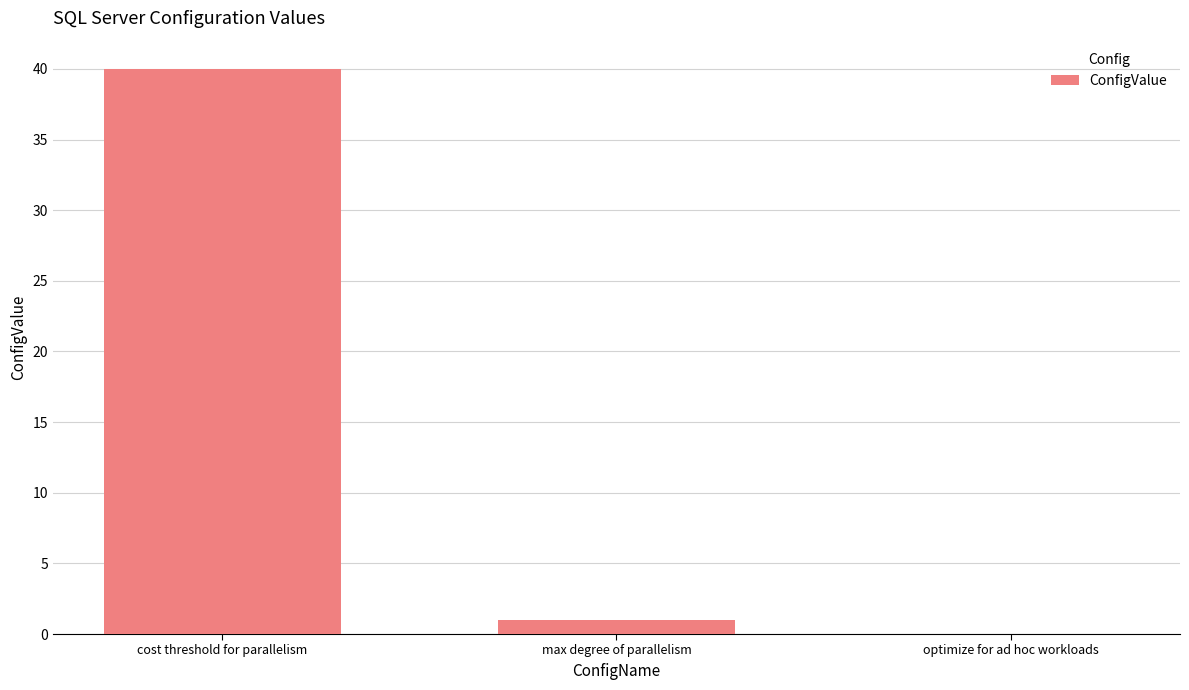

At which label is the value closest to 20?

max degree of parallelism